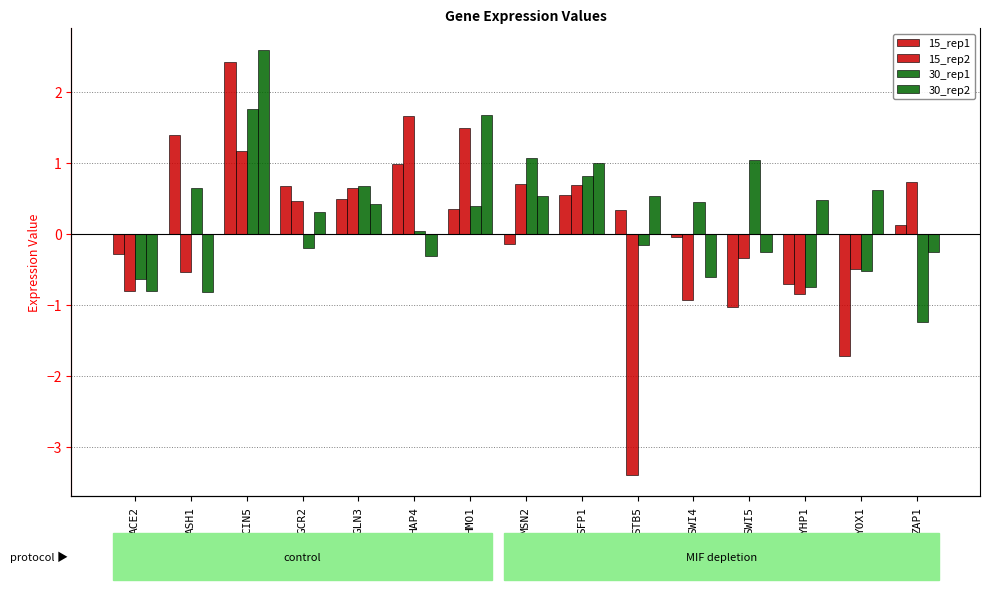

What is the sum of the 15_rep2 values at SWI4 and GCR2?

-0.5